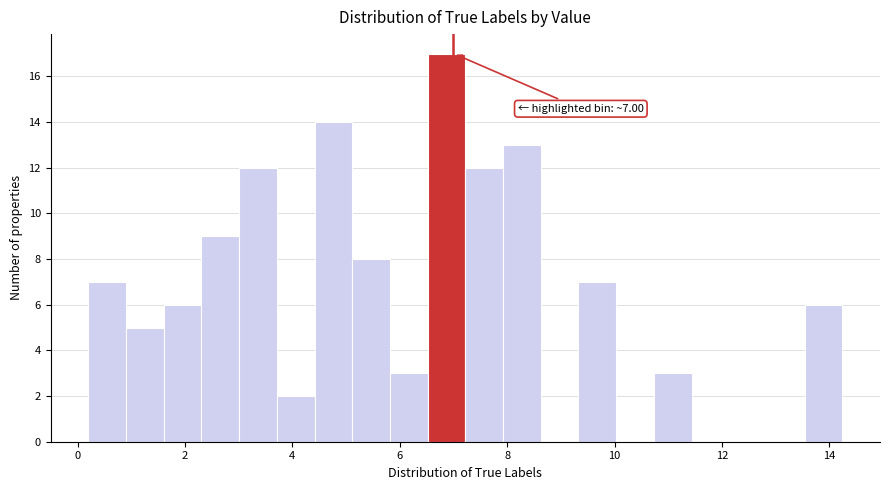

Read against the x-axis, roughly where is the centre of the tallest bar?

6.8